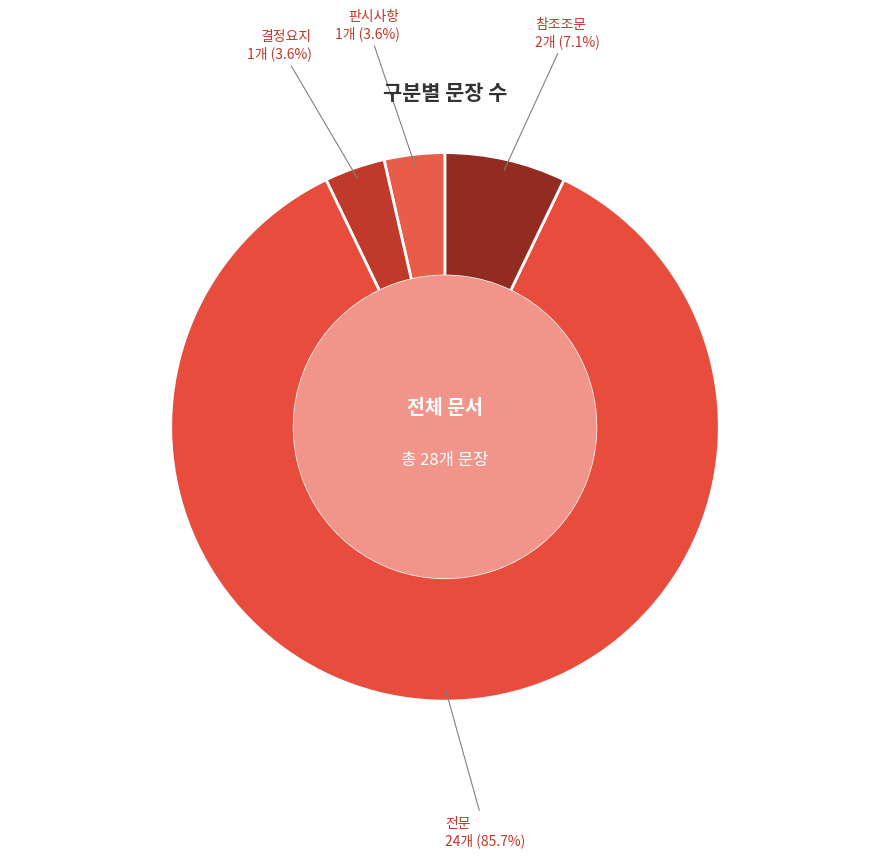

How many segments does this pie chart have?

4